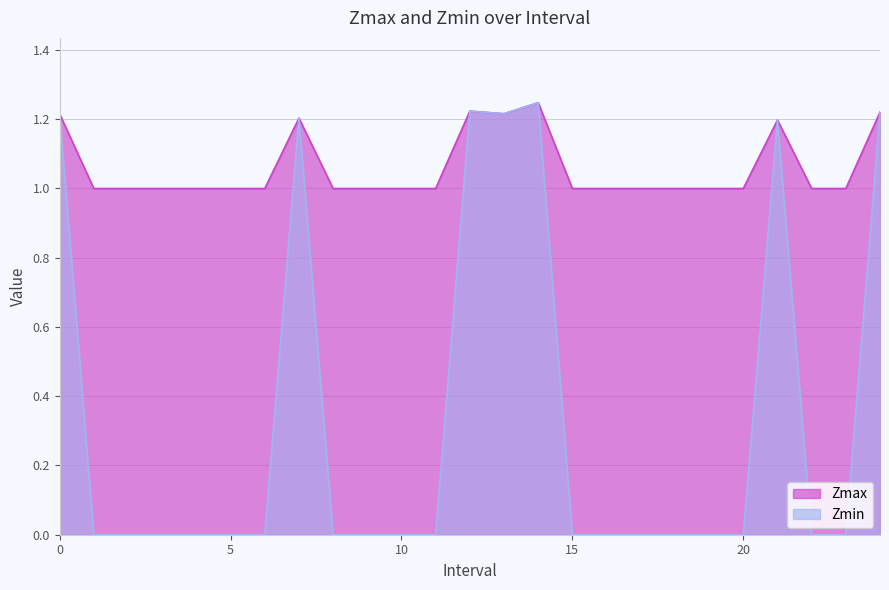

In Zmax, how many points are lower than both neighbors (excluding endpoints)?

1